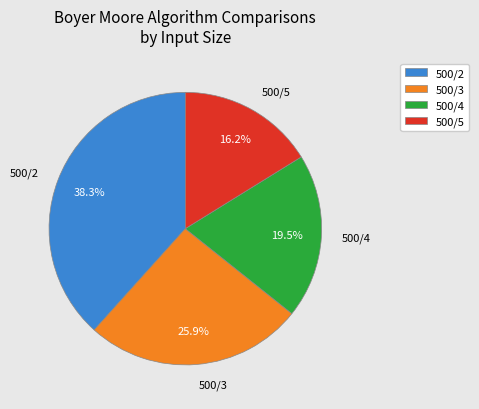

Combined, do 500/3 and 500/4 account for over 50%?

No